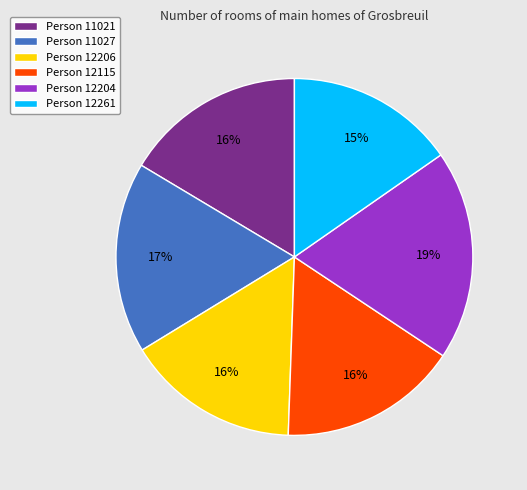

Is there a majority slice in this chart?

No